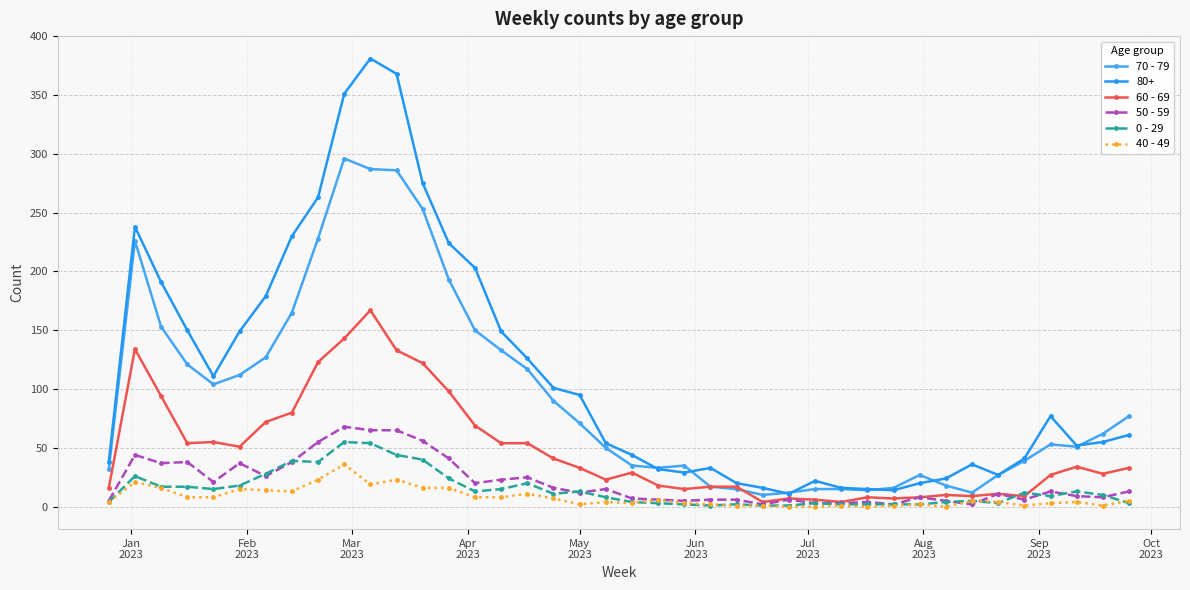

True or false: 60 - 69 and 40 - 49 intersect in this chart.

False